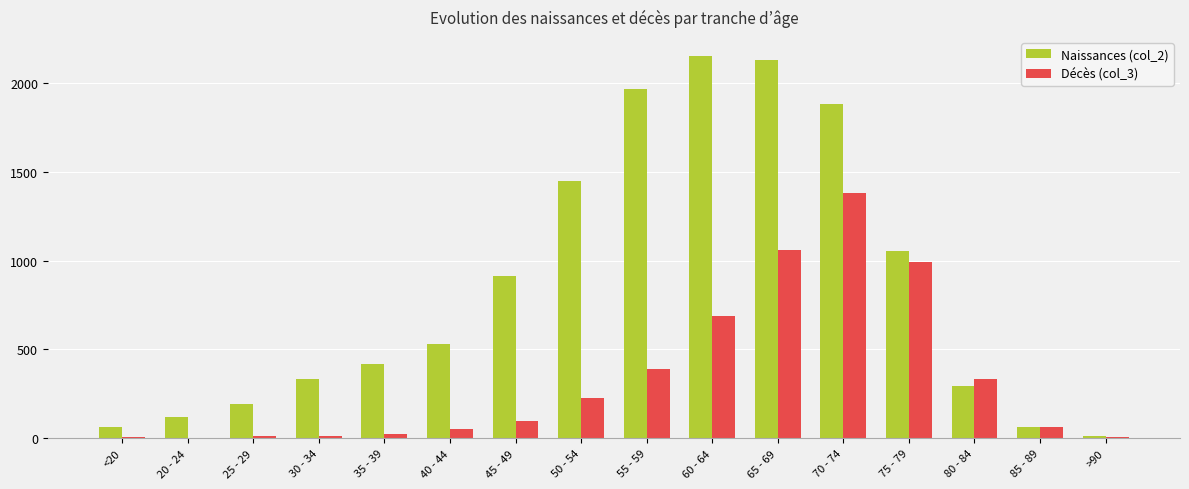

How many groups of bars are there?

16